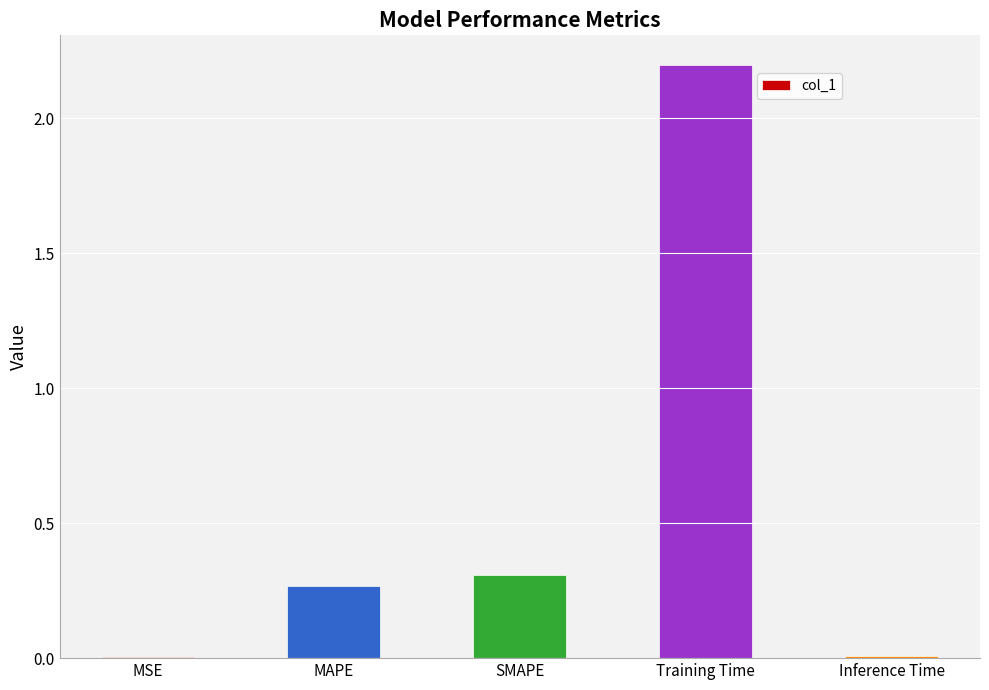

True or false: the data shows 0.5 at SMAPE.

False